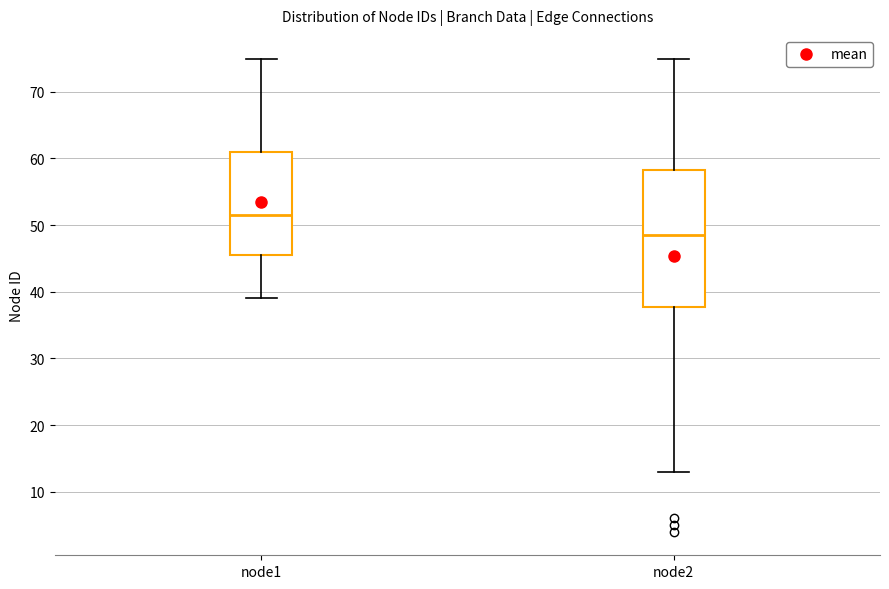

Where is the upper edge of the box for node1 on the y-axis? The values are not printed on the chart, so give them approximately, as read against the axis.

61